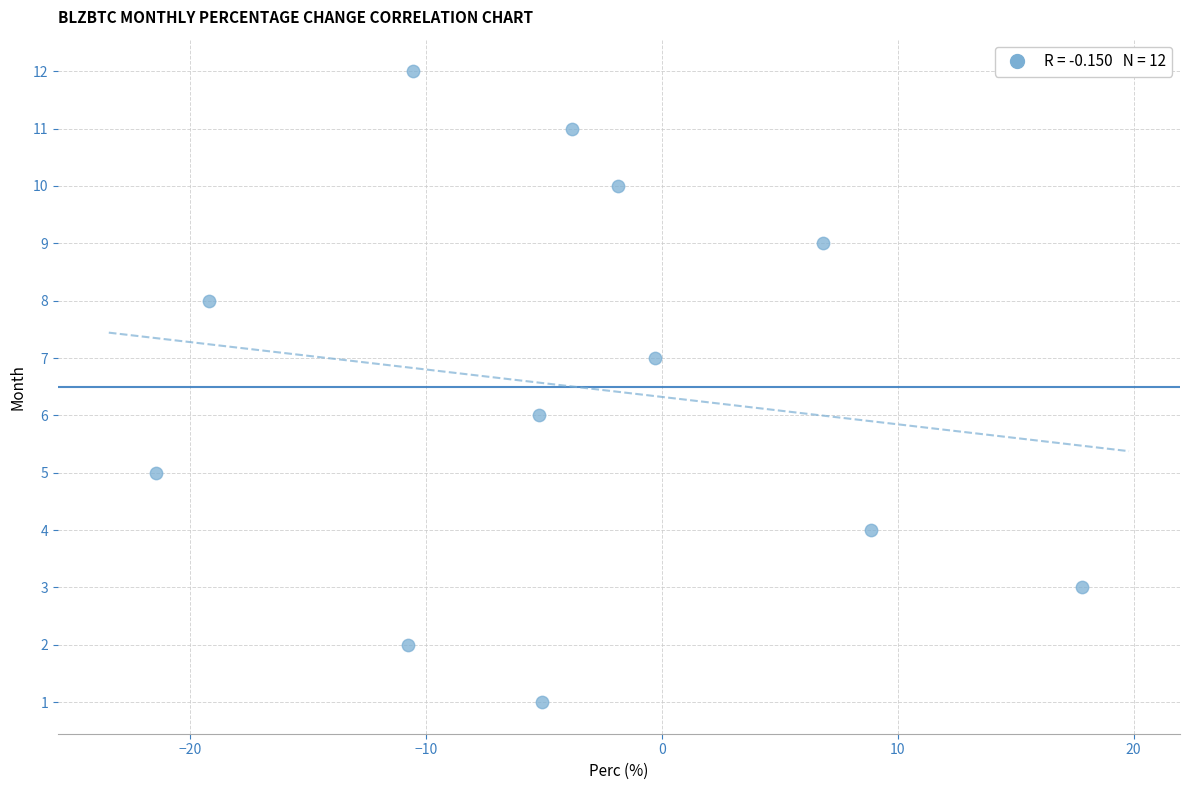

What is the range of Y values (max minus min)?

11